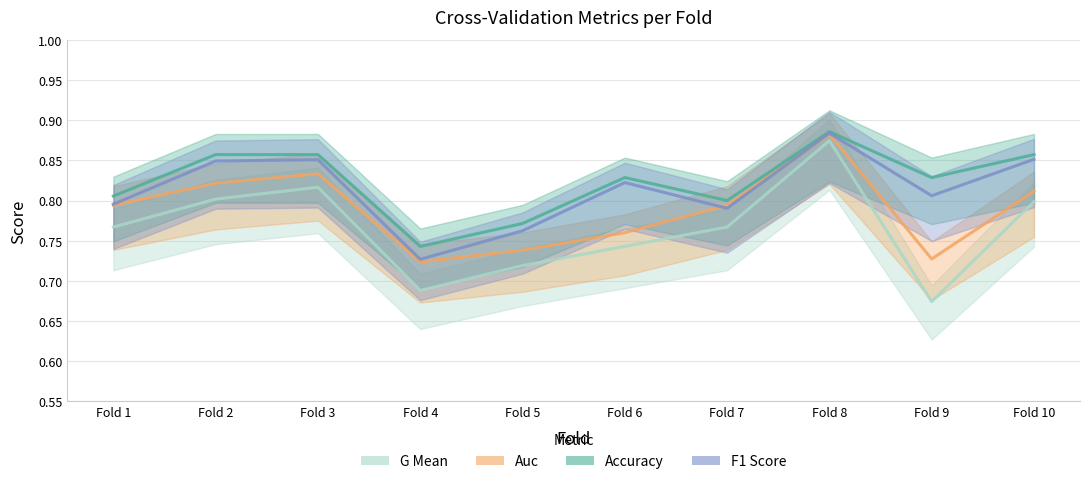

True or false: g_mean and accuracy cross at least once.

False